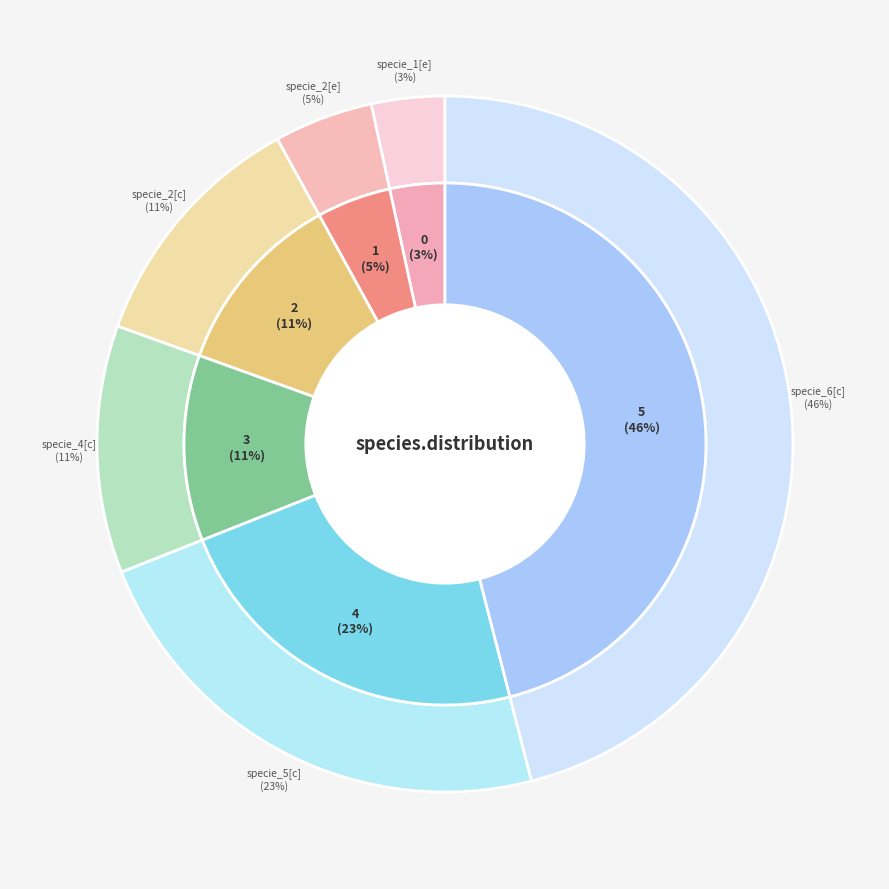

True or false: specie_2[e] accounts for 13% of the total.

False